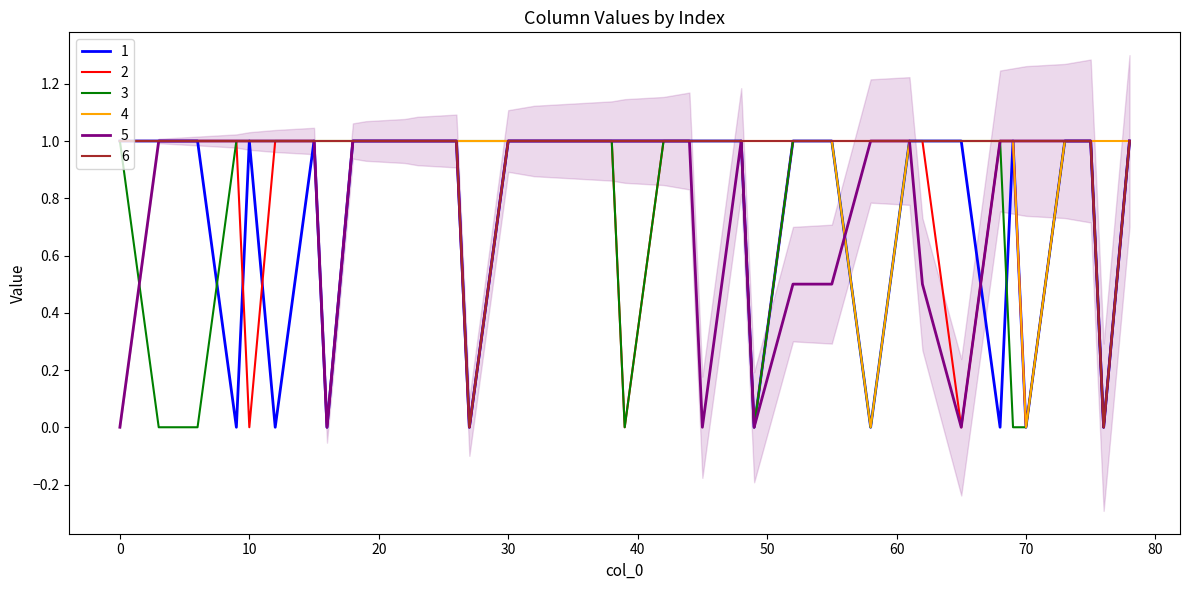

How many lines are shown in the chart?

6